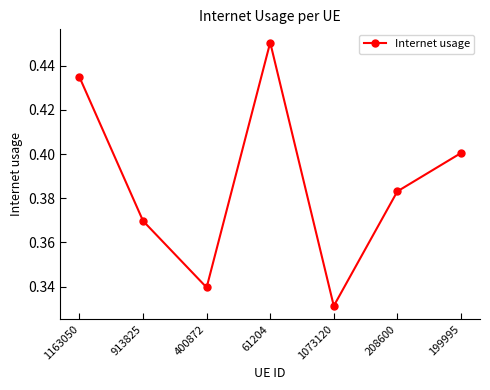

List the labels in order of value, smallest first.

1073120, 400872, 913825, 208600, 199995, 1163050, 61204